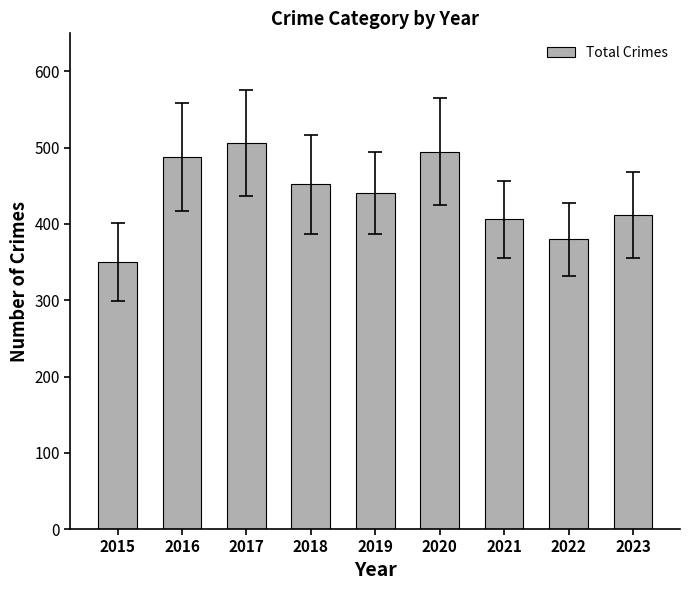

How many bars are there in total?

9